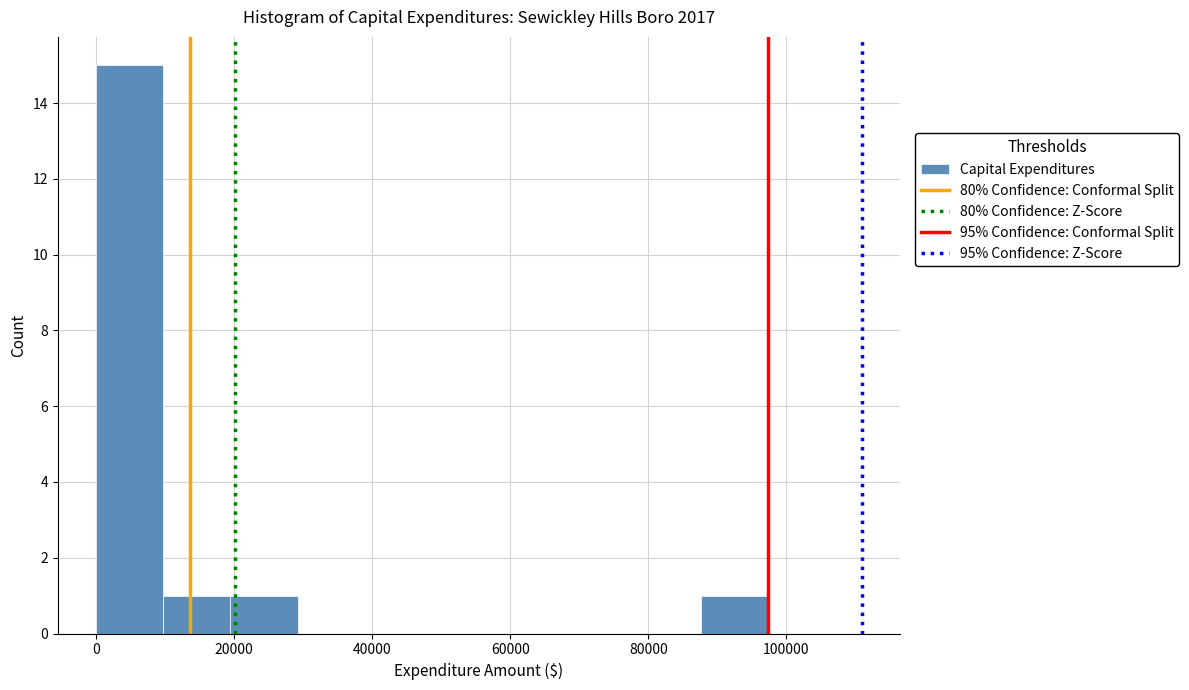

How tall is the bar that spans 20000 to 30000 on the x-axis? Neither the bar edges nor the heights are printed on the chart, so give them approximately, as read against the axes.

1